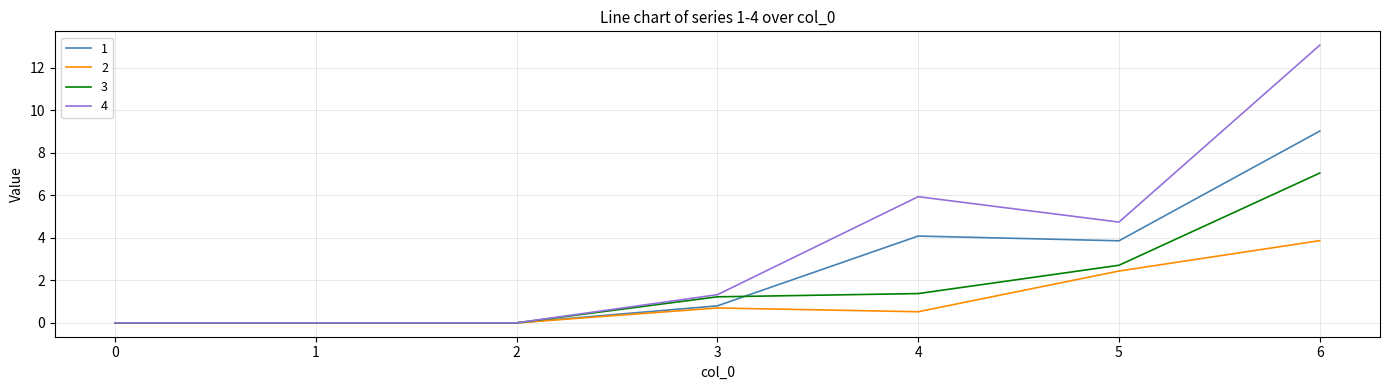

Reading left to right, list all the values displayed in this chart.

1: 0=0.0	1=0.0	2=0.0	3=0.8	4=4.1	5=3.9	6=9.0
2: 0=0.0	1=0.0	2=0.0	3=0.7	4=0.5	5=2.4	6=3.9
3: 0=0.0	1=0.0	2=0.0	3=1.2	4=1.4	5=2.7	6=7.0
4: 0=0.0	1=0.0	2=0.0	3=1.3	4=5.9	5=4.7	6=13.1